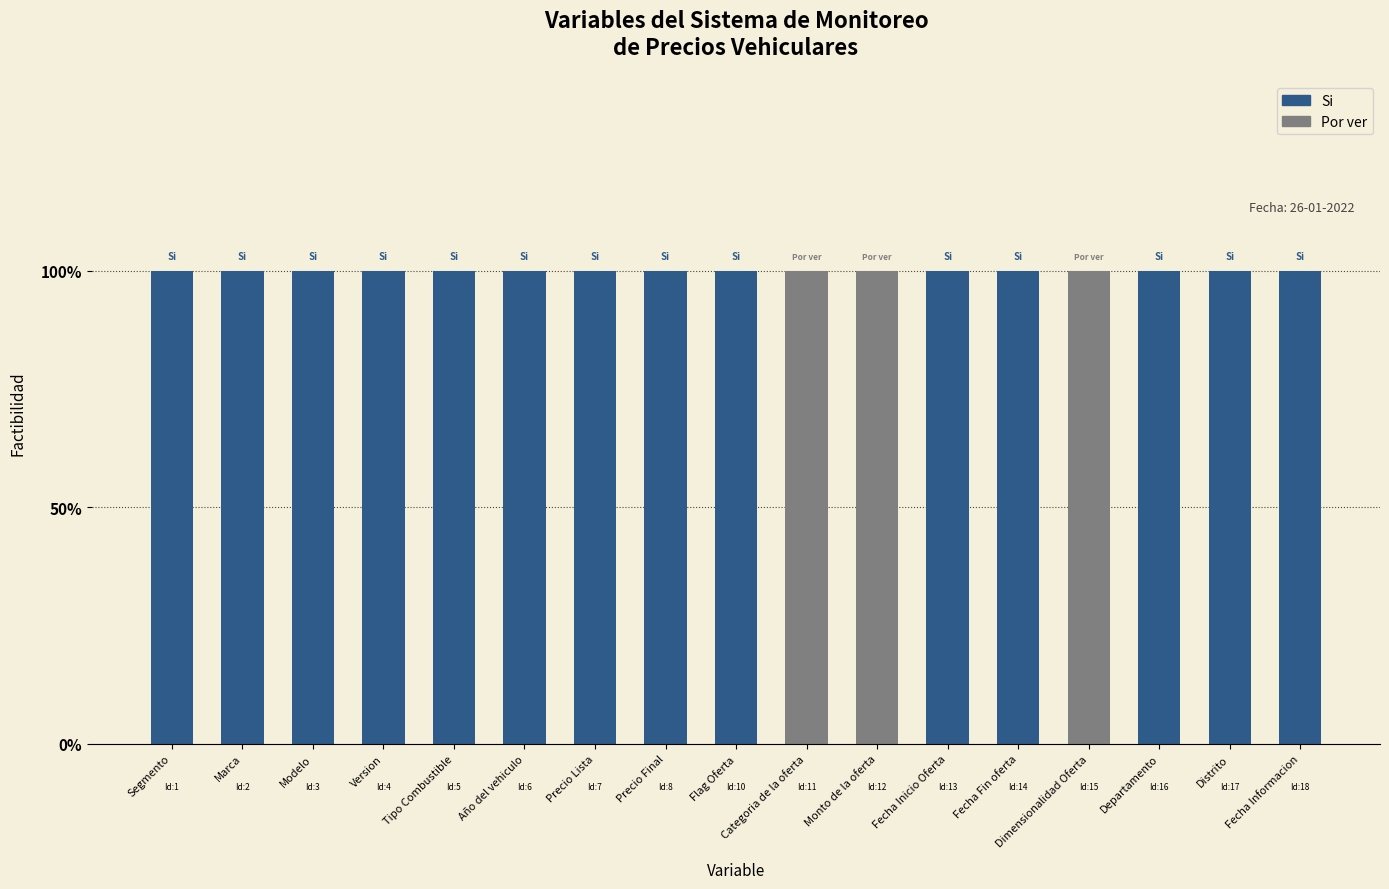

Does the chart contain stacked bars?

Yes